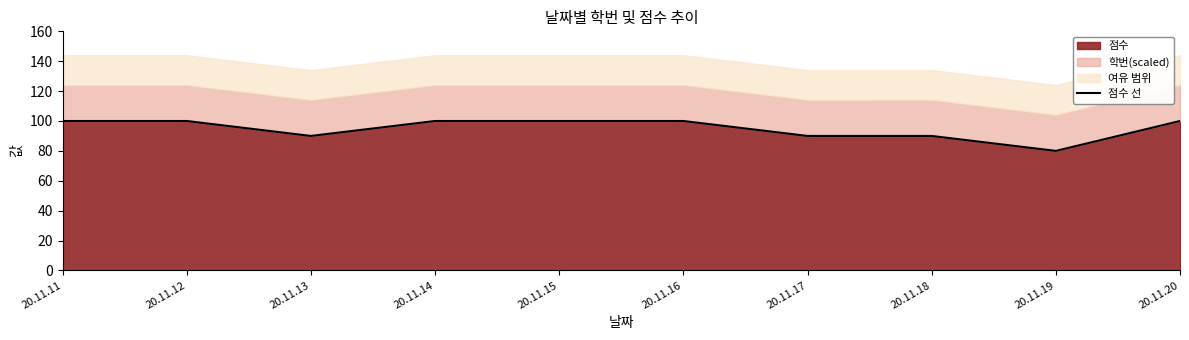

Rank the categories by value from lowest to highest.

20.11.19, 20.11.13, 20.11.17, 20.11.18, 20.11.11, 20.11.12, 20.11.14, 20.11.15, 20.11.16, 20.11.20